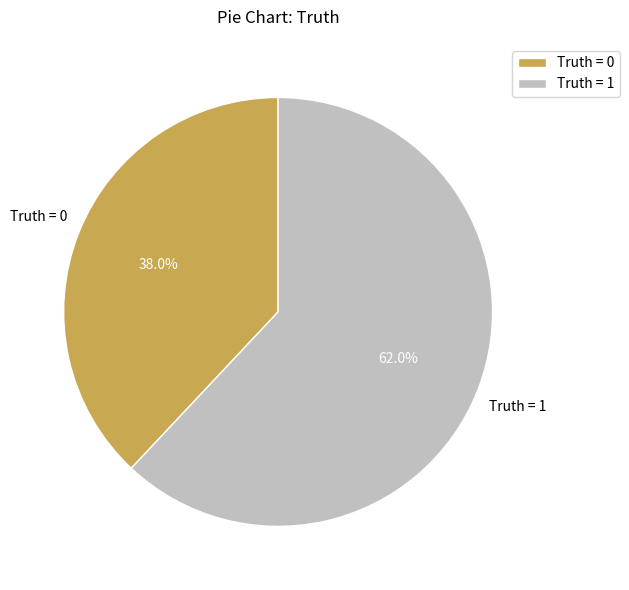

Which slice represents more than half of the pie?

Truth = 1